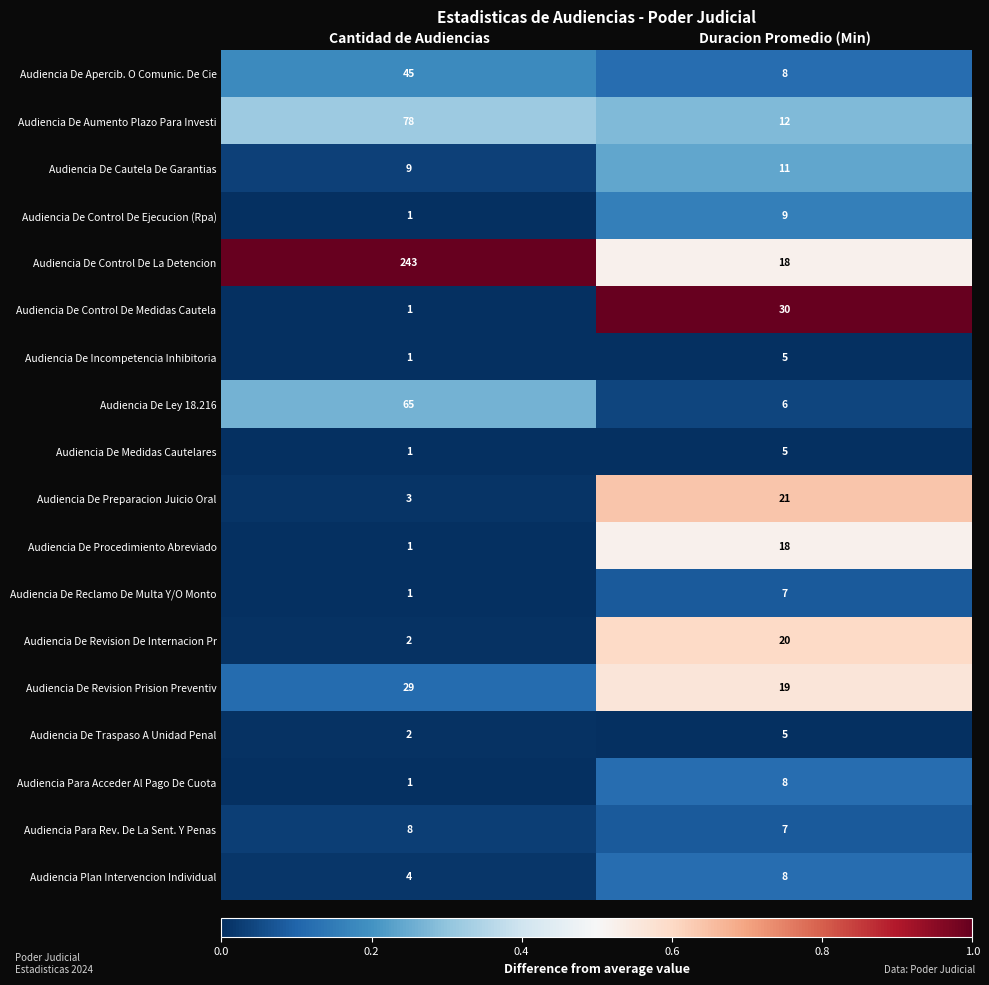

List the labels in order of Audiencia De Incompetencia Inhibitoria value, smallest first.

Cantidad de Audiencias, Duracion Promedio (Min)